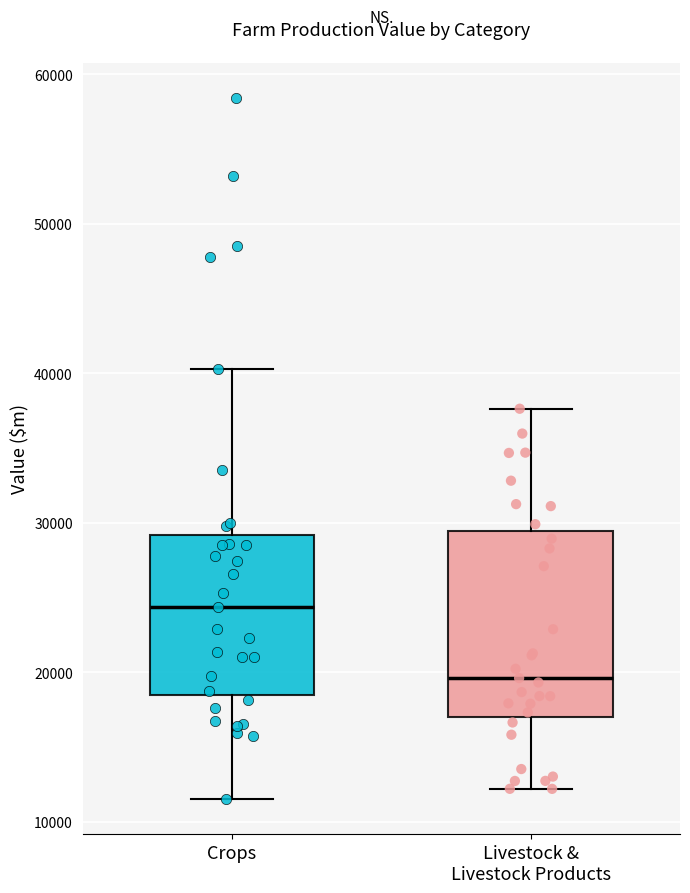

Comparing the boxes themselves (not the whiskers), which one is the tallest?

Livestock & Livestock Products